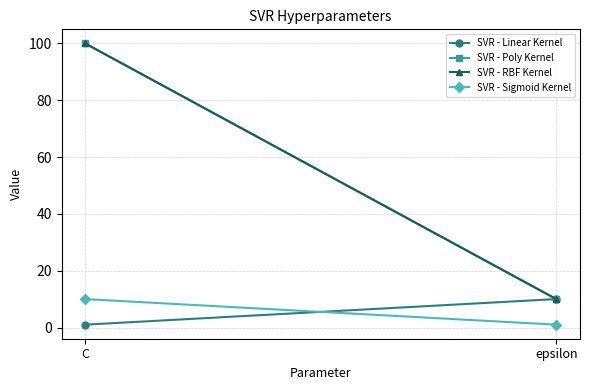

What is the minimum value shown in the chart?

1